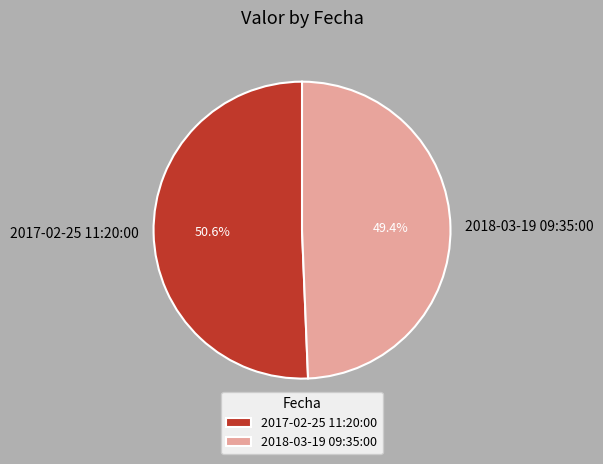

What percentage is the 2017-02-25 11:20:00 slice, to the nearest percent?

51%